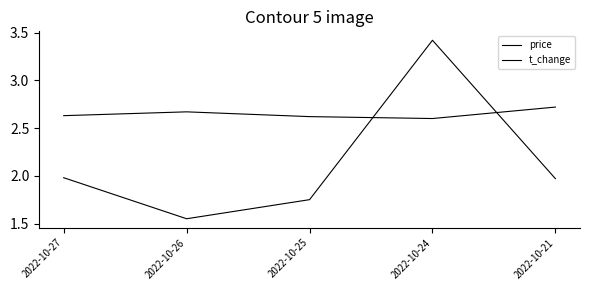

What is the sum of the price values at 2022-10-27 and 2022-10-24?

5.2